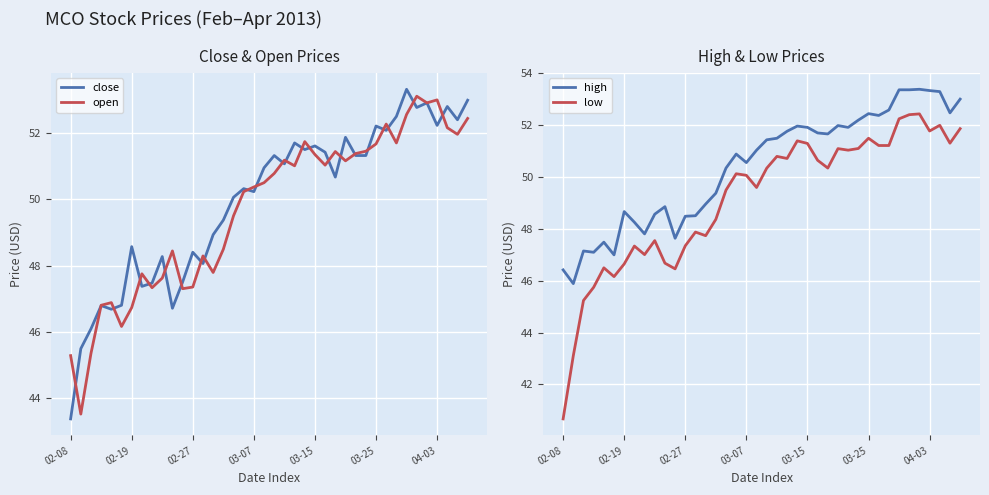

List the series in order of their overall mean, highest first.

high, close, open, low